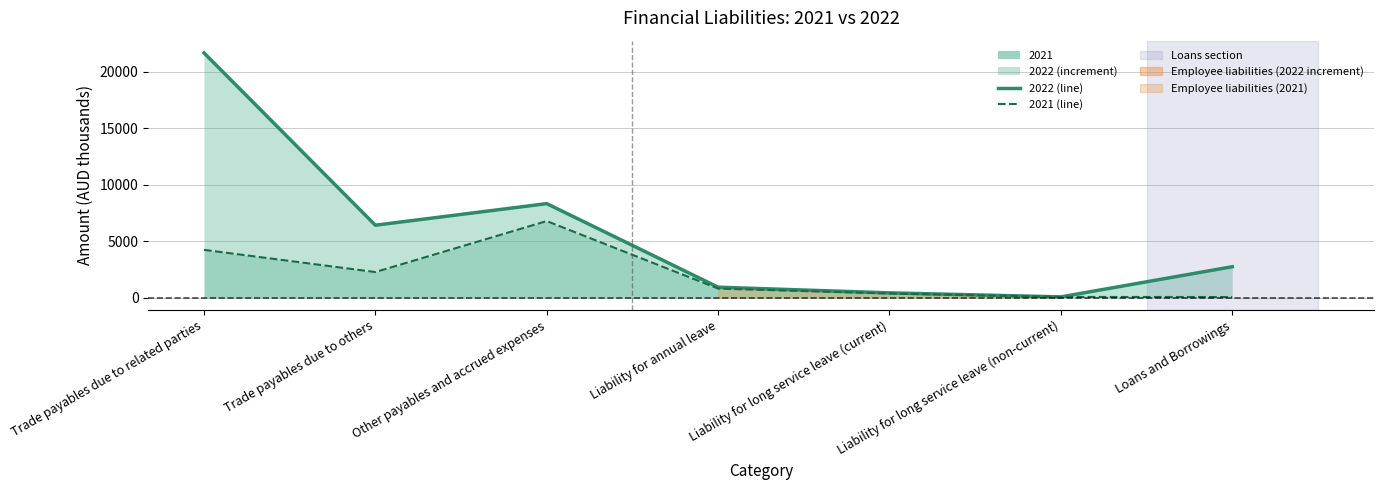

True or false: 2022 (line) and 2021 (line) cross at least once.

False